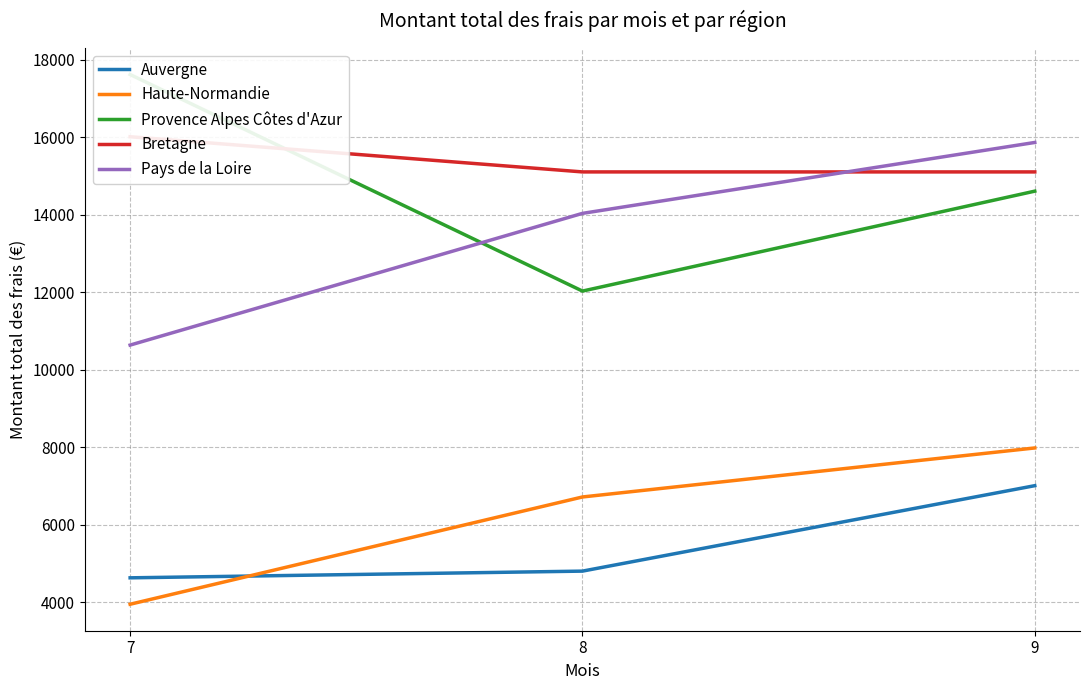

What is the value of the Provence Alpes Côtes d'Azur point at the 1st from the left?

17615.4